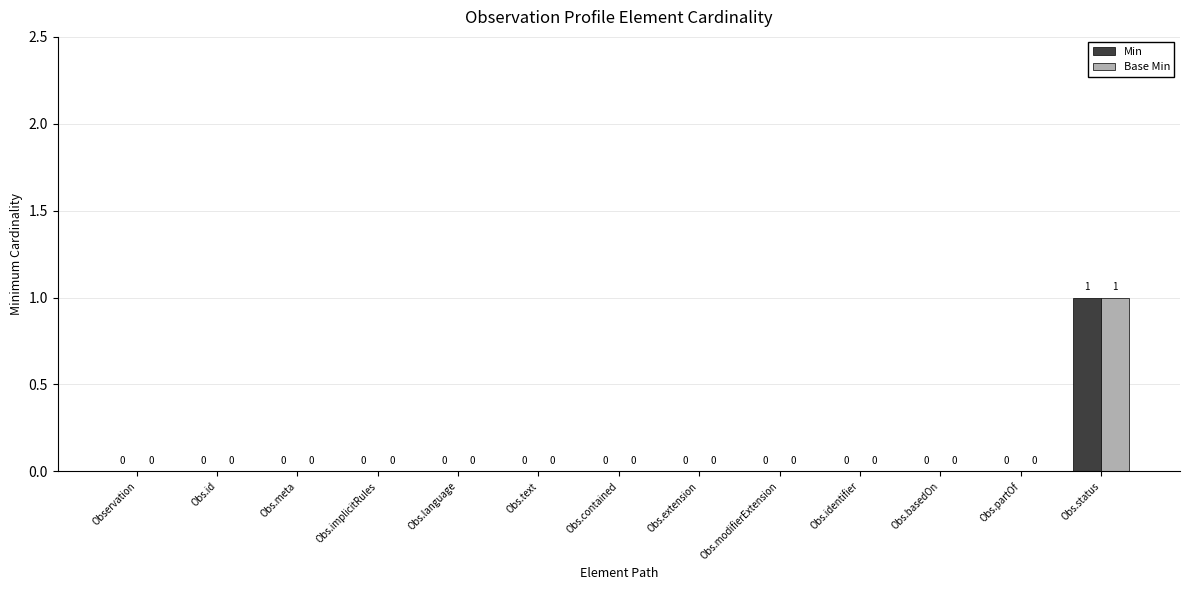

How many Base Min values are between 0 and 1?

13